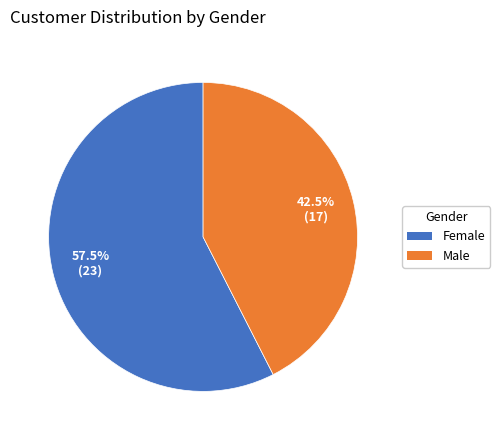

How many segments does this pie chart have?

2